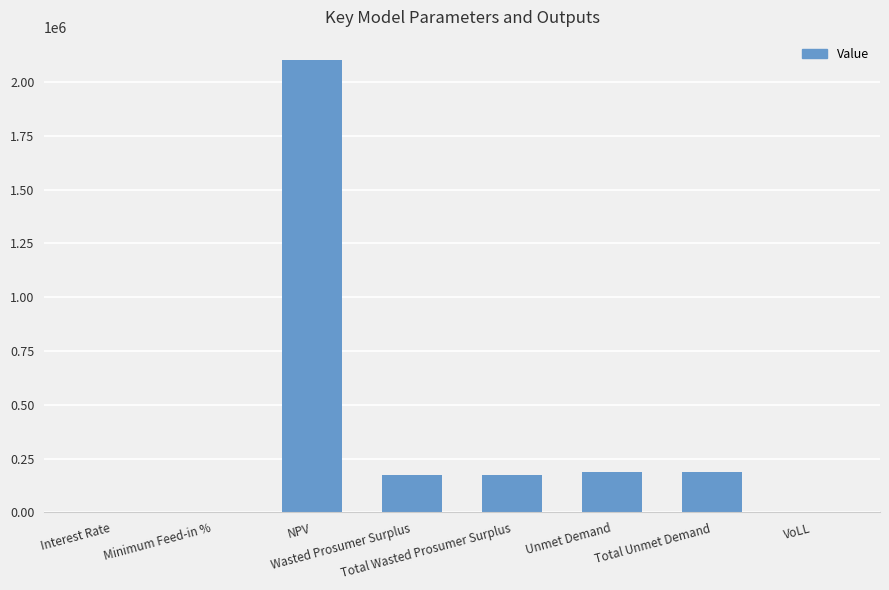

The chart shows a value of 173398.7 at Wasted Prosumer Surplus. True or false?

True